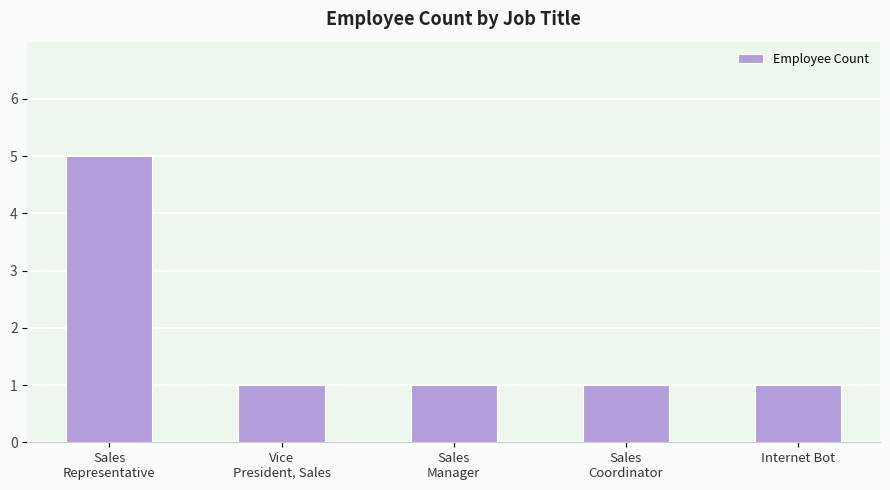

Which has a higher value, Sales
Representative or Sales
Manager?

Sales
Representative